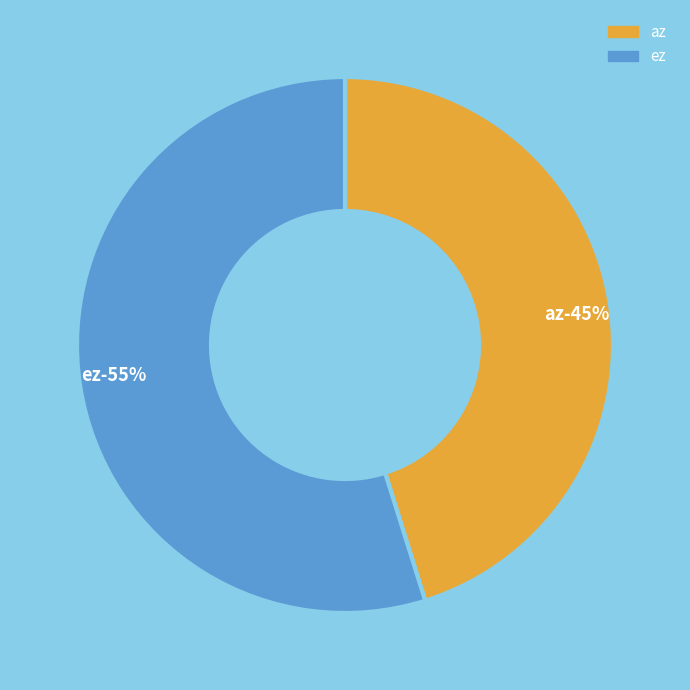

The ez slice represents 49% of the pie. True or false?

False